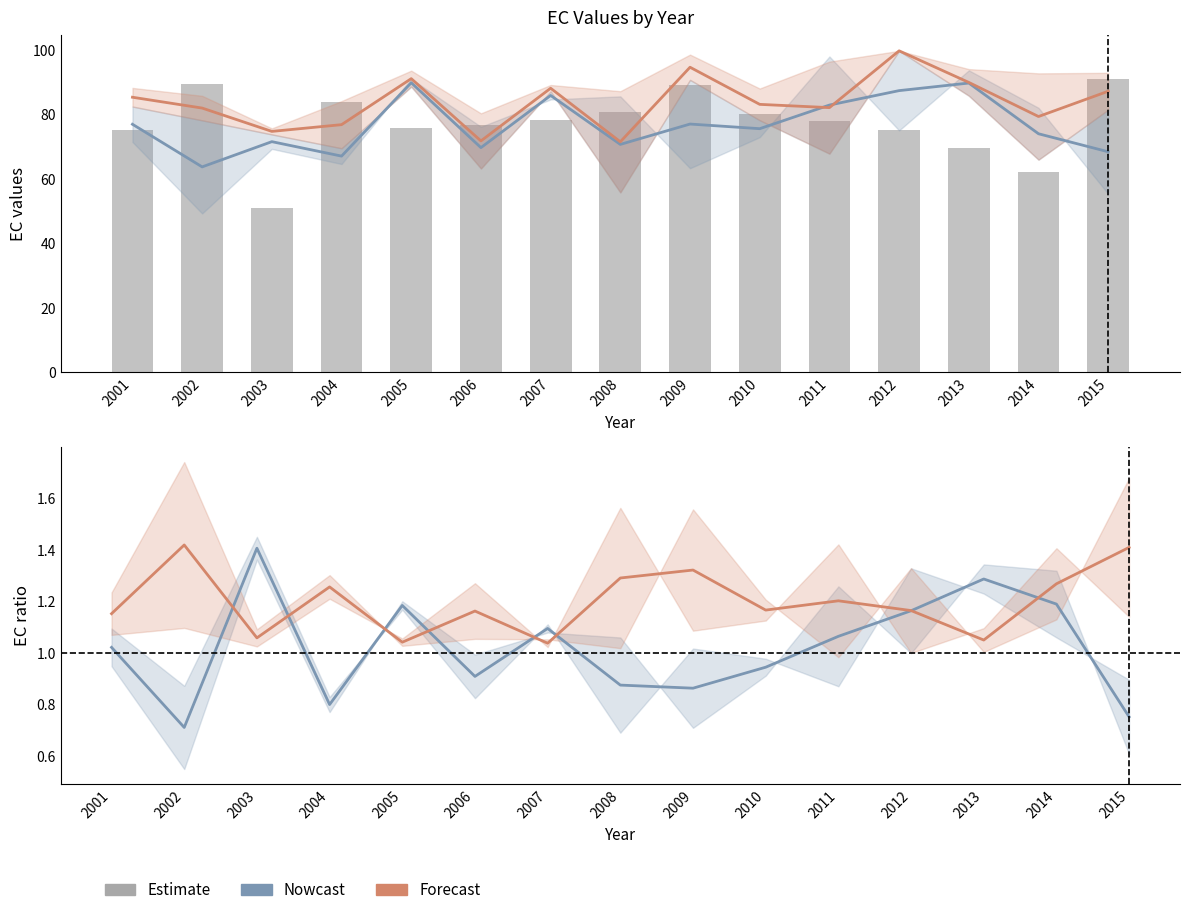

What is the difference between the maximum and second lowest values in the Forecast series?

0.4